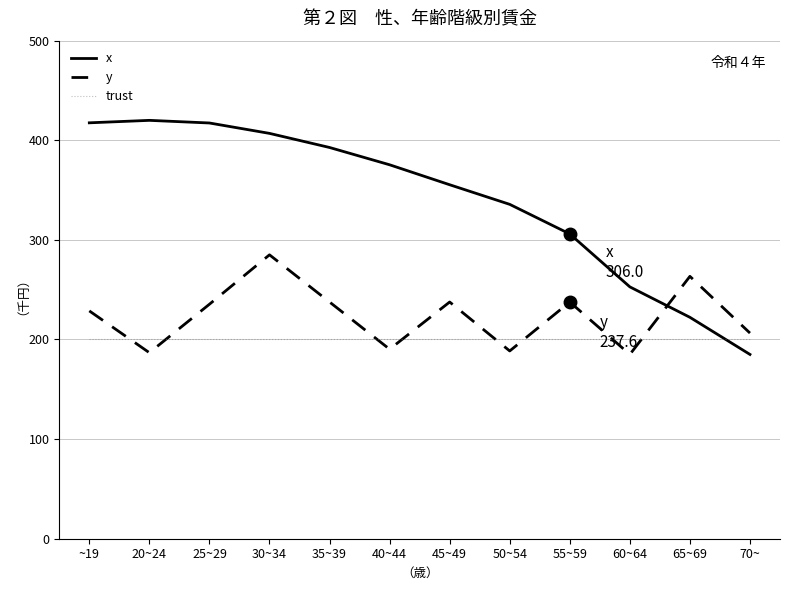

Which series has the largest range (max minus min)?

x